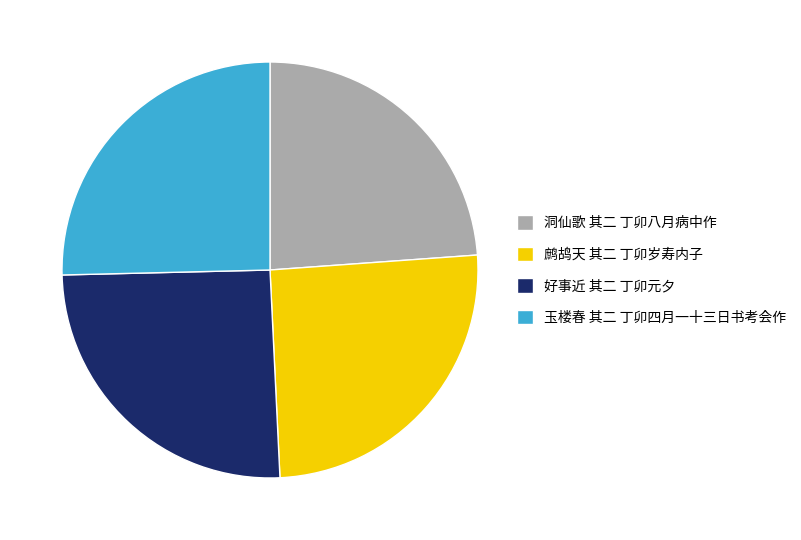

Does 洞仙歌 其二 丁卯八月病中作 represent more than half of the total?

No